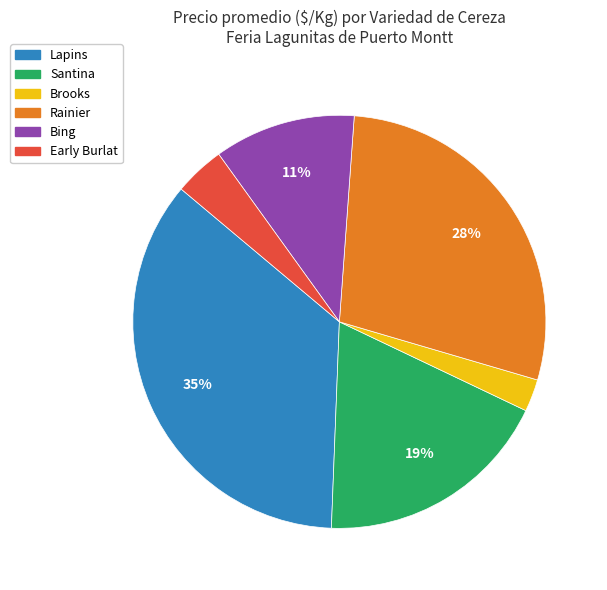

Count the number of slices in the pie.

6